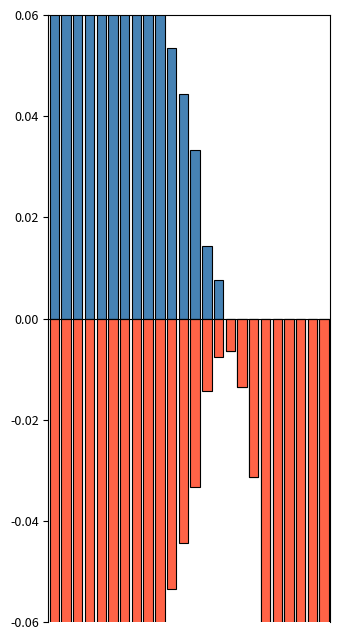

How many bars are there in total?

48